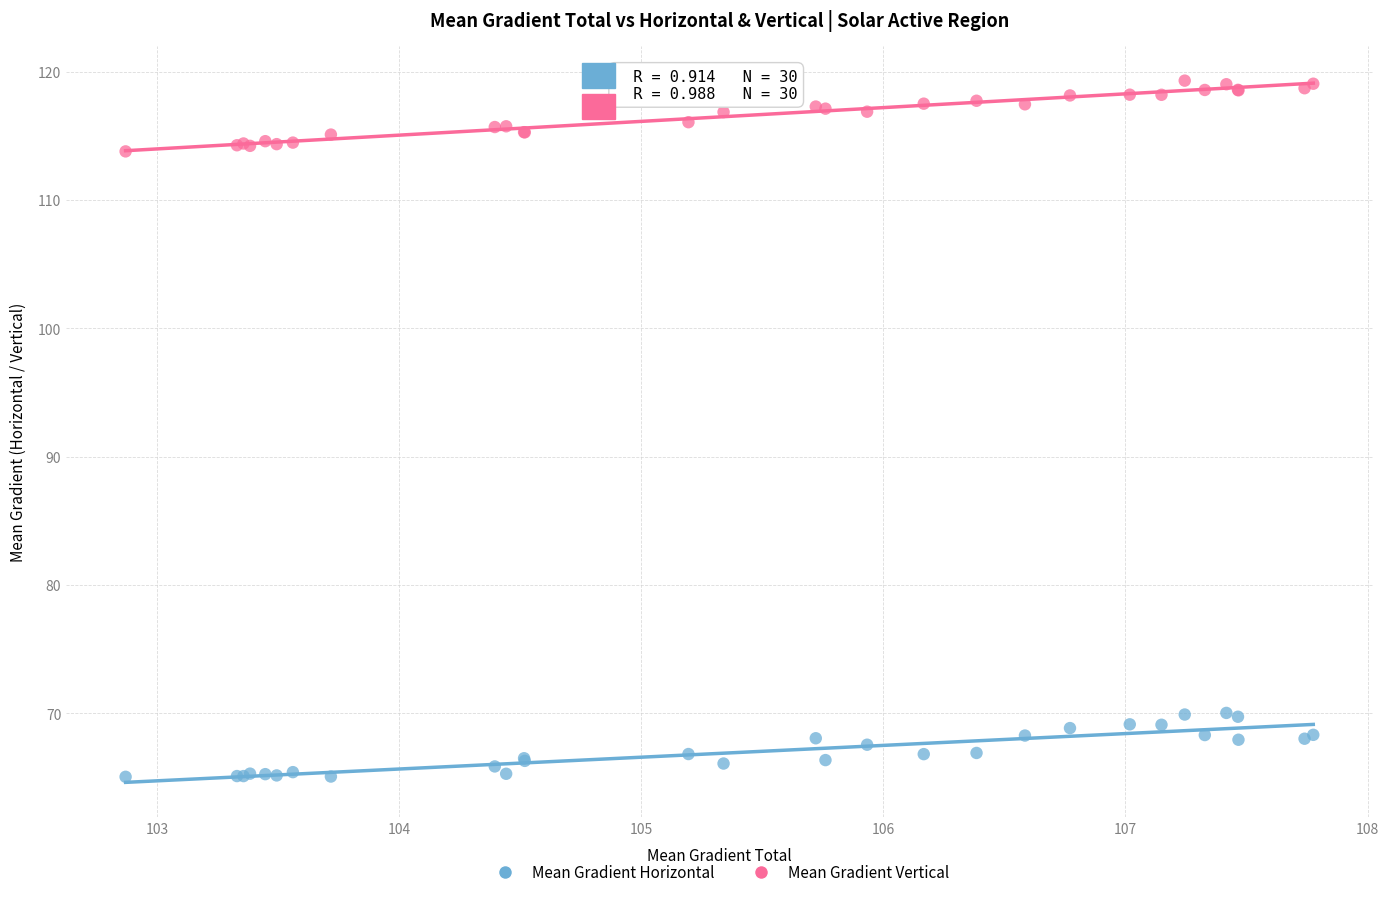

What is the X range (max minus min) for the scatter plot?

4.9